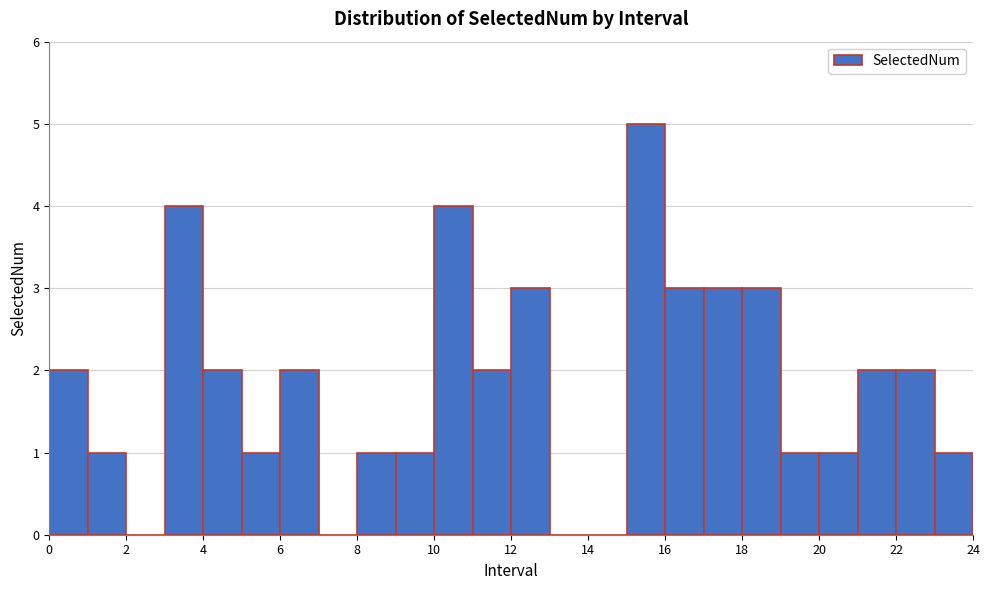

Reading left to right, list every bar in this chart as the range it spans on the x-axis followed by its height. The values are not printed on the chart, so give them approximately, as read against the axis.

0 to 1: 2
1 to 2: 1
2 to 3: 0
3 to 4: 4
4 to 5: 2
5 to 6: 1
6 to 7: 2
7 to 8: 0
8 to 9: 1
9 to 10: 1
10 to 11: 4
11 to 12: 2
12 to 13: 3
13 to 14: 0
14 to 15: 0
15 to 16: 5
16 to 17: 3
17 to 18: 3
18 to 19: 3
19 to 20: 1
20 to 21: 1
21 to 22: 2
22 to 23: 2
23 to 24: 1